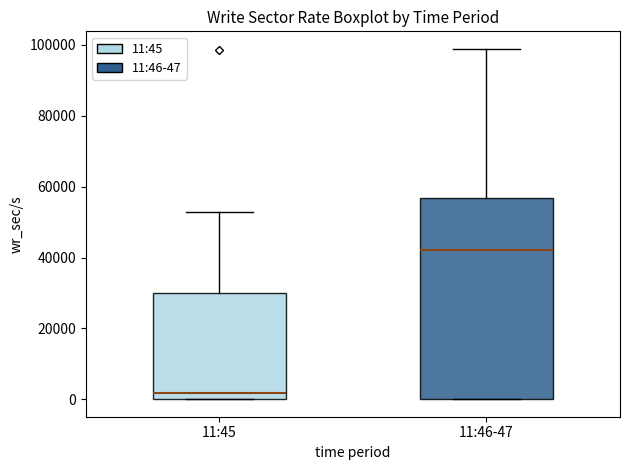

Comparing the boxes themselves (not the whiskers), which one is the tallest?

11:46-47